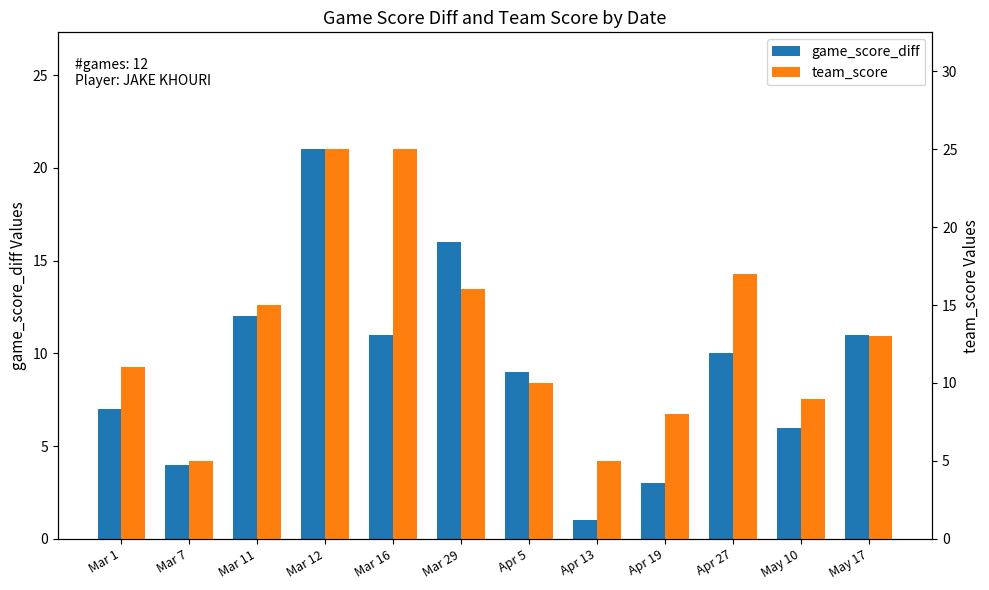

Where is game_score_diff nearest to the value 11?

Mar 16